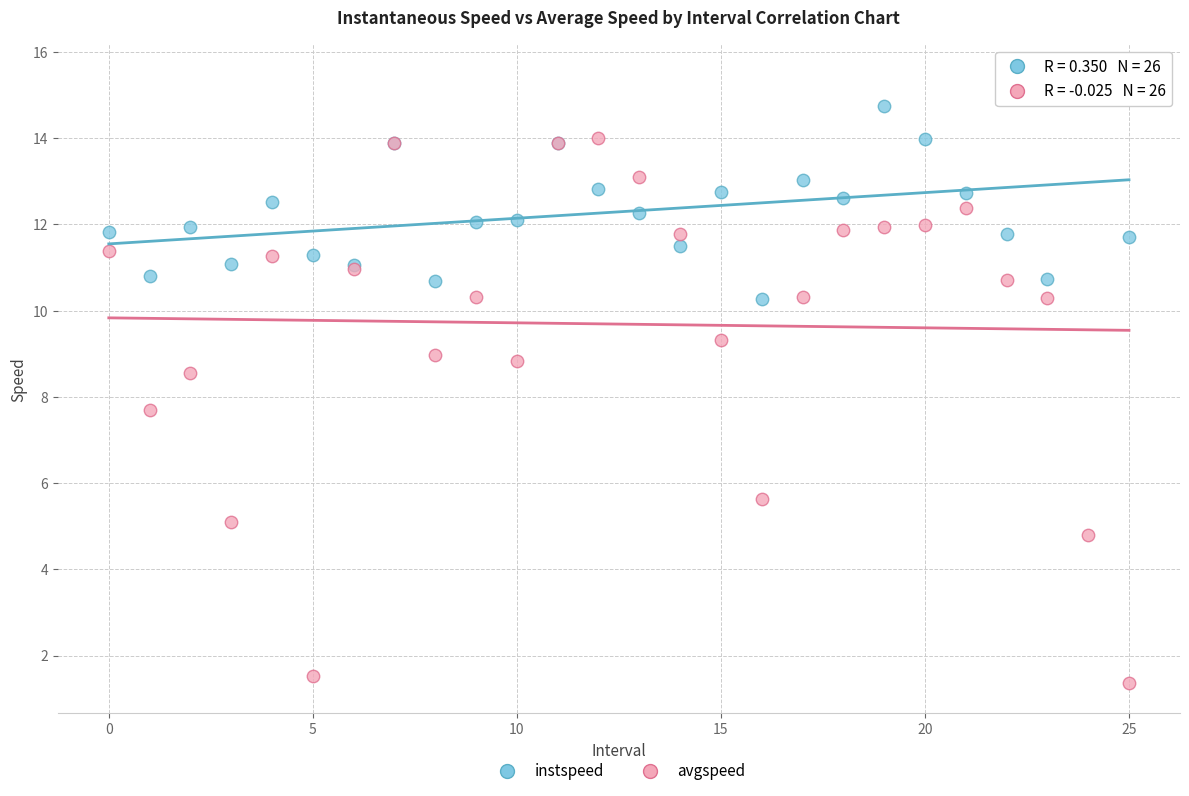

In the avgspeed series, what Y value is closest to 7?

7.7